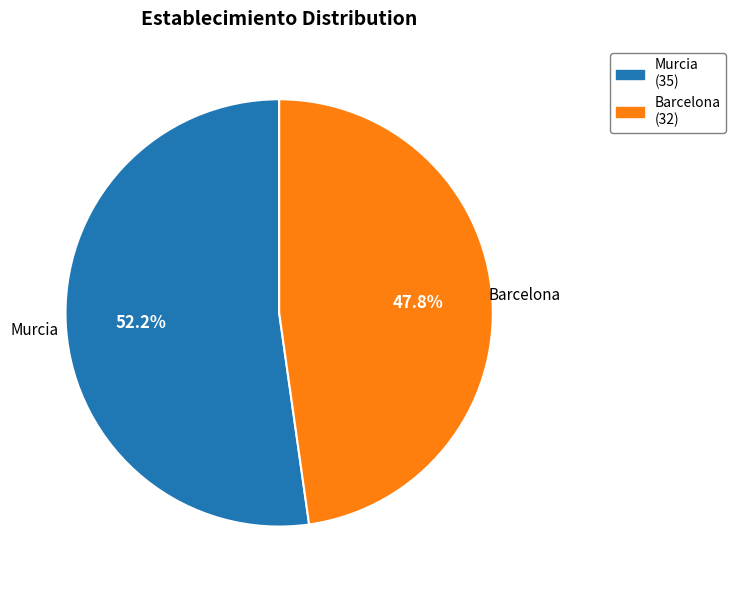

Rank the categories by value from highest to lowest.

Murcia, Barcelona